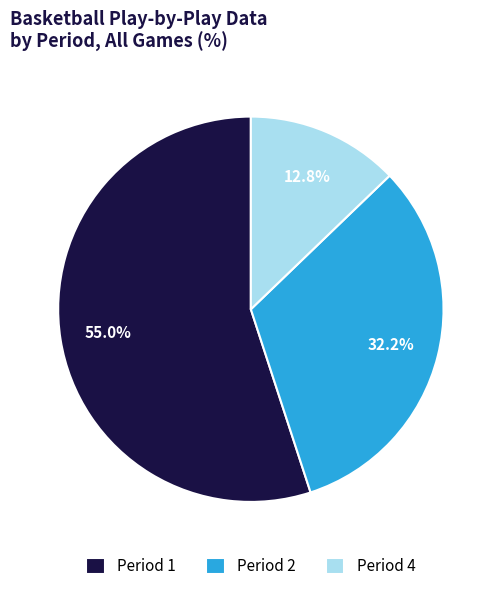

What is the total percentage of Period 2 and Period 1?

87.2%